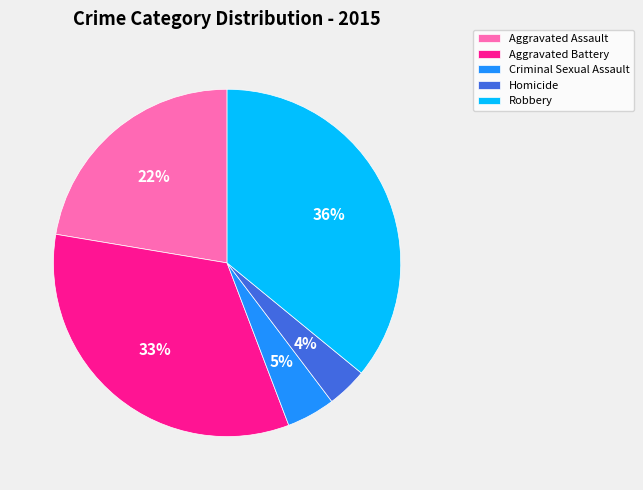

Is the sum of Criminal Sexual Assault and Aggravated Assault greater than half?

No